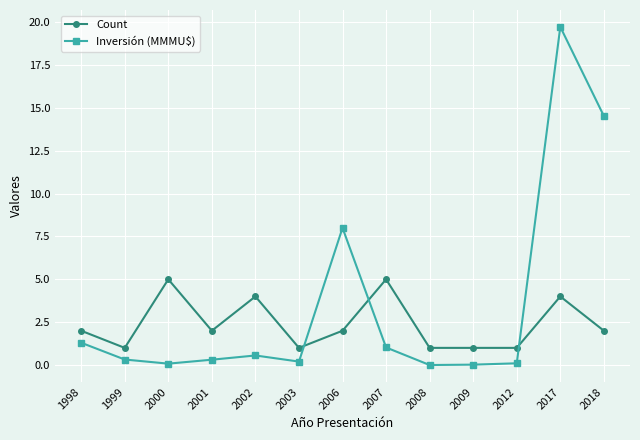

Which series has the largest range (max minus min)?

Inversión (MMMU$)